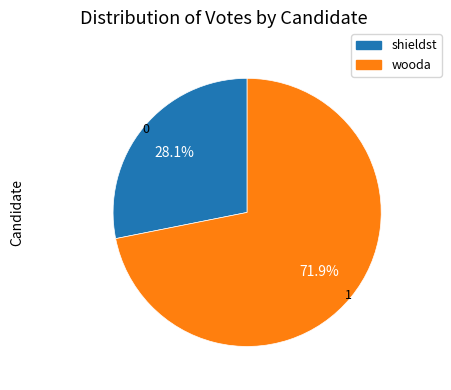

Count the number of slices in the pie.

2